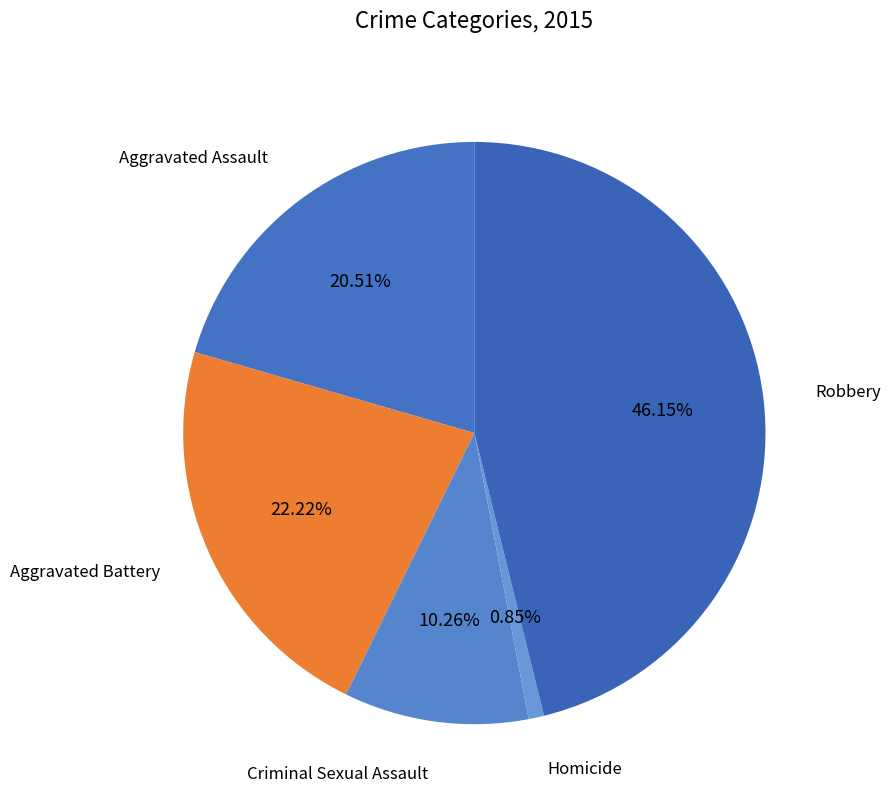

What percentage is the Criminal Sexual Assault slice, to the nearest percent?

10%